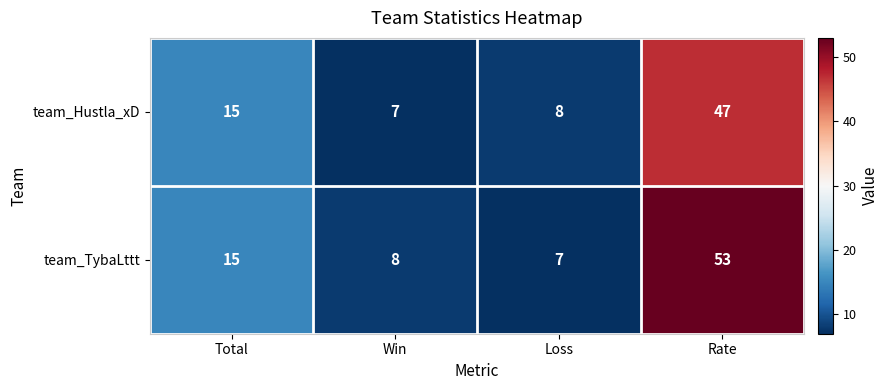

How many series are shown in this chart?

2